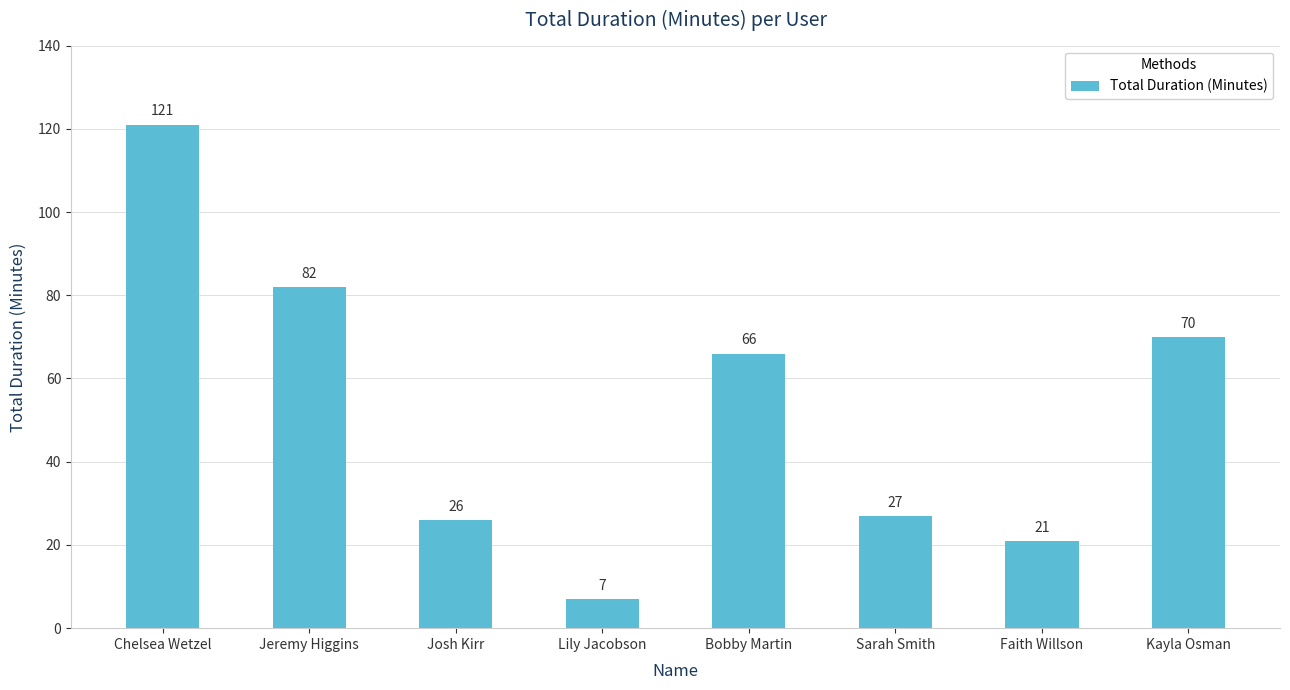

What is the difference between the values at Jeremy Higgins and Kayla Osman?

12